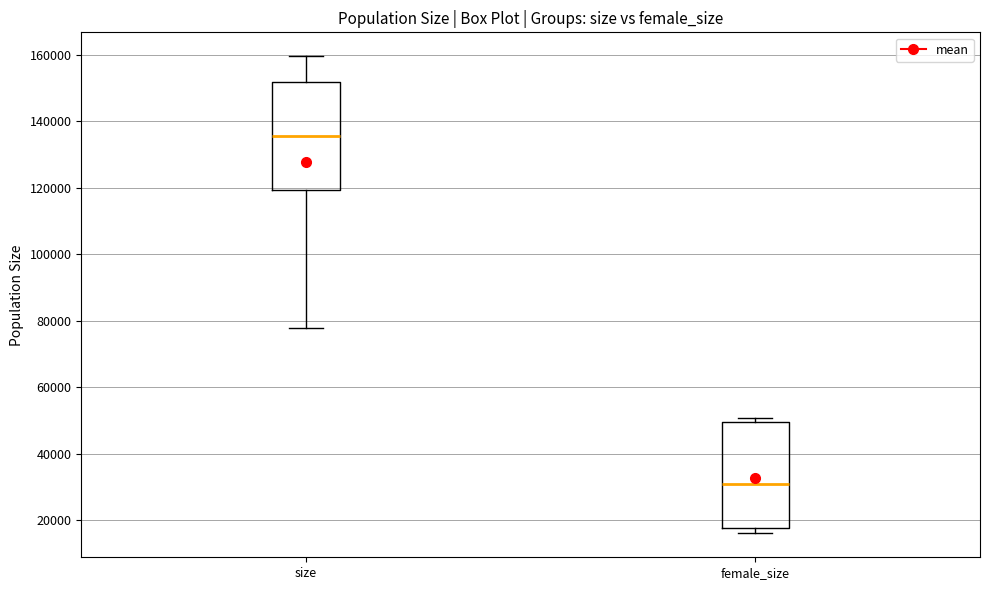

Reading left to right, transcribe this box plot: for each box, give where its median line is, the range the box spans, and where its two whiskers end, as read against the y-axis. The values are not printed on the chart, so give them approximately, as read against the axis.

size: median 136000, box 120000 to 152000, whiskers 78000 to 160000
female_size: median 32000, box 18000 to 50000, whiskers 16000 to 50000 (just above the box's upper edge)